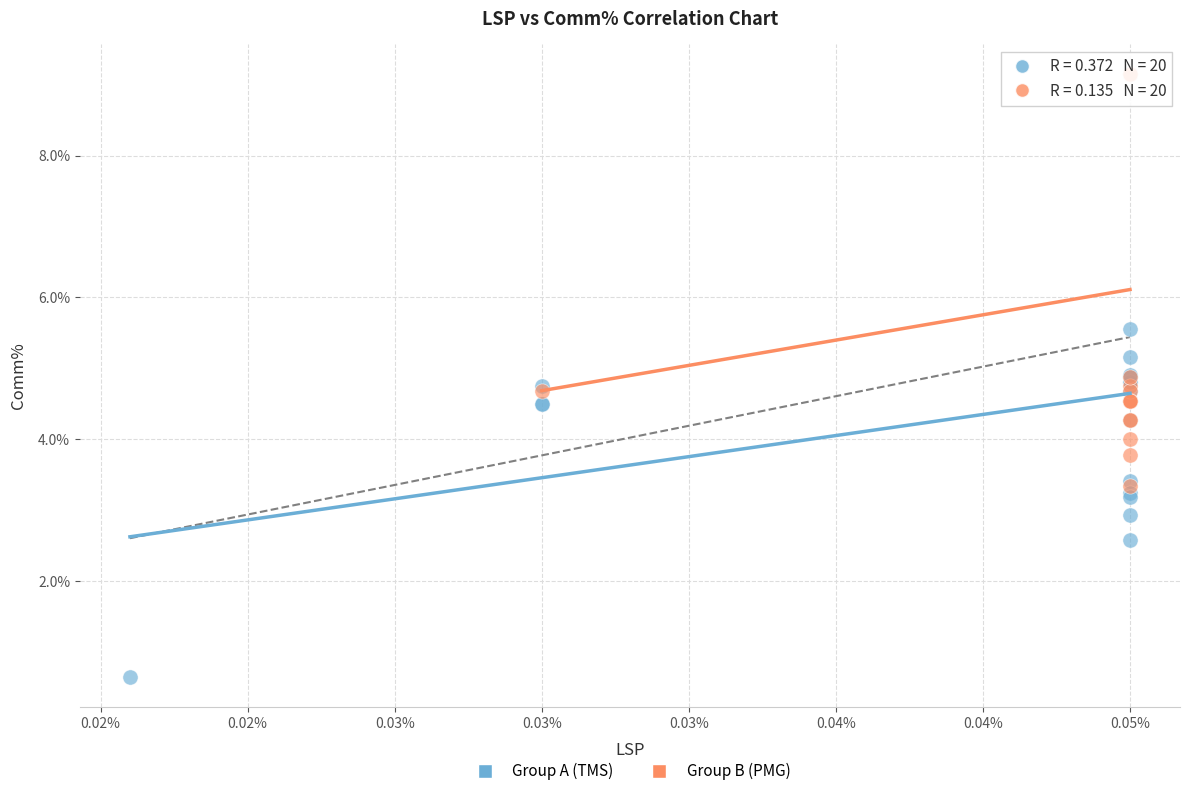

What are all the series names shown in the legend?

Group A (TMS), Group B (PMG)